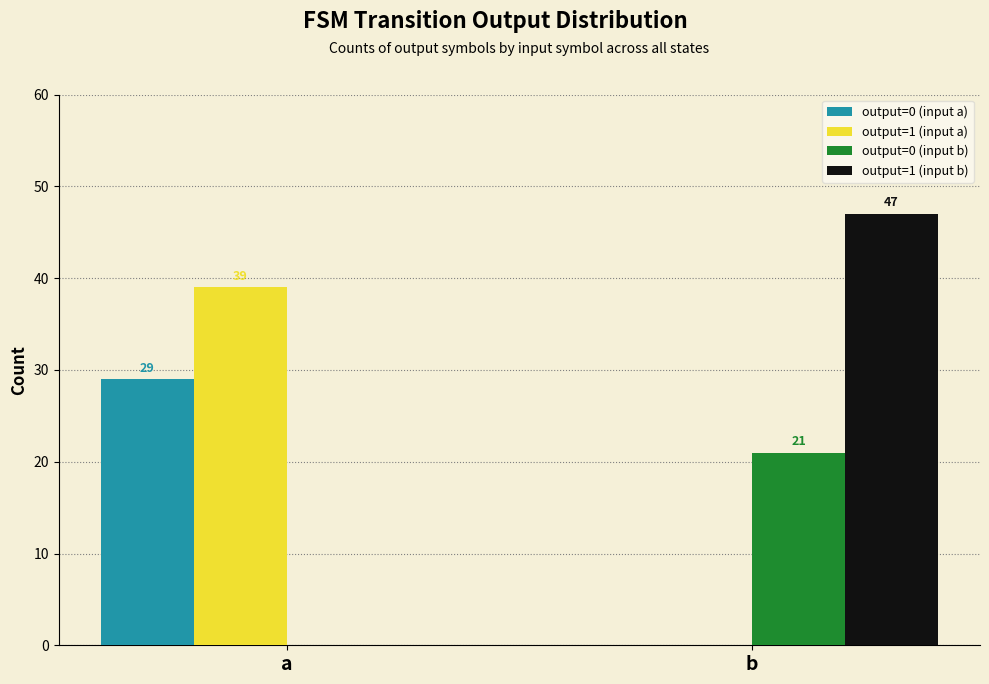

Count the output=1 (input a) values in the range 0 to 39.

2